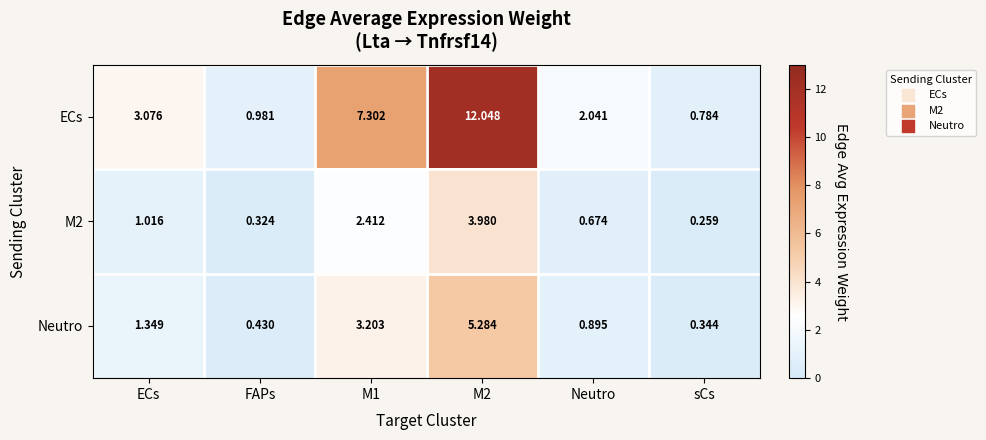

Which series has the largest range (max minus min)?

ECs